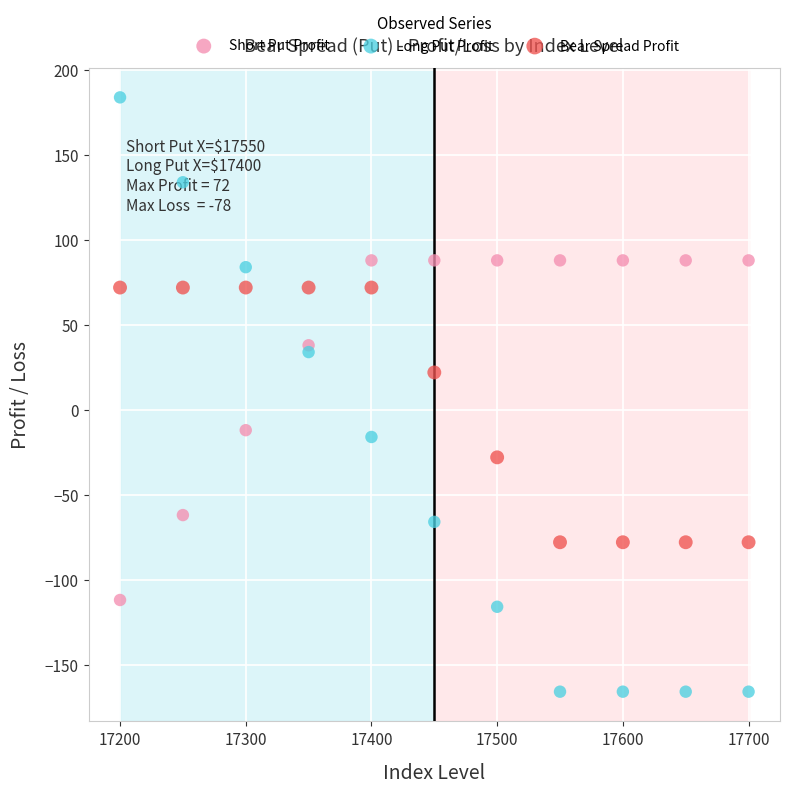

Which series has the largest Y range (max minus min)?

Long Put Profit